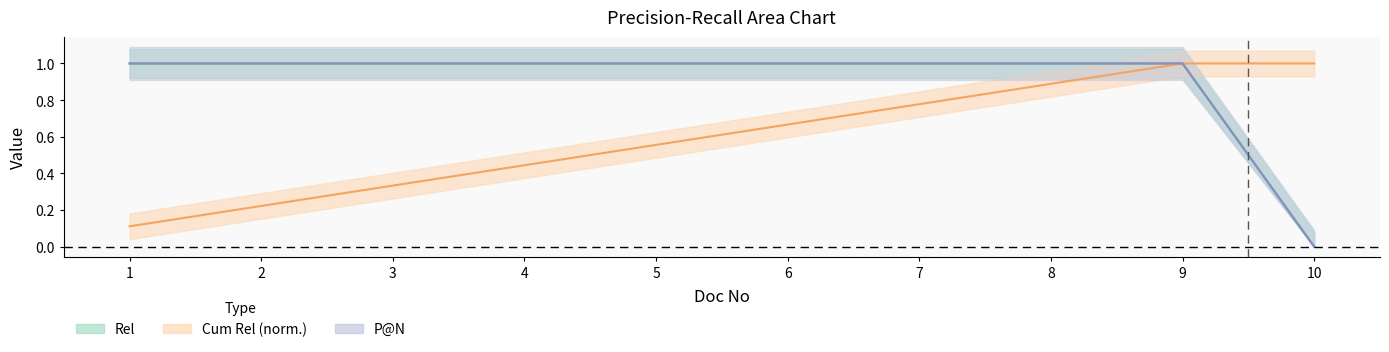

How many categories are shown in the chart?

10